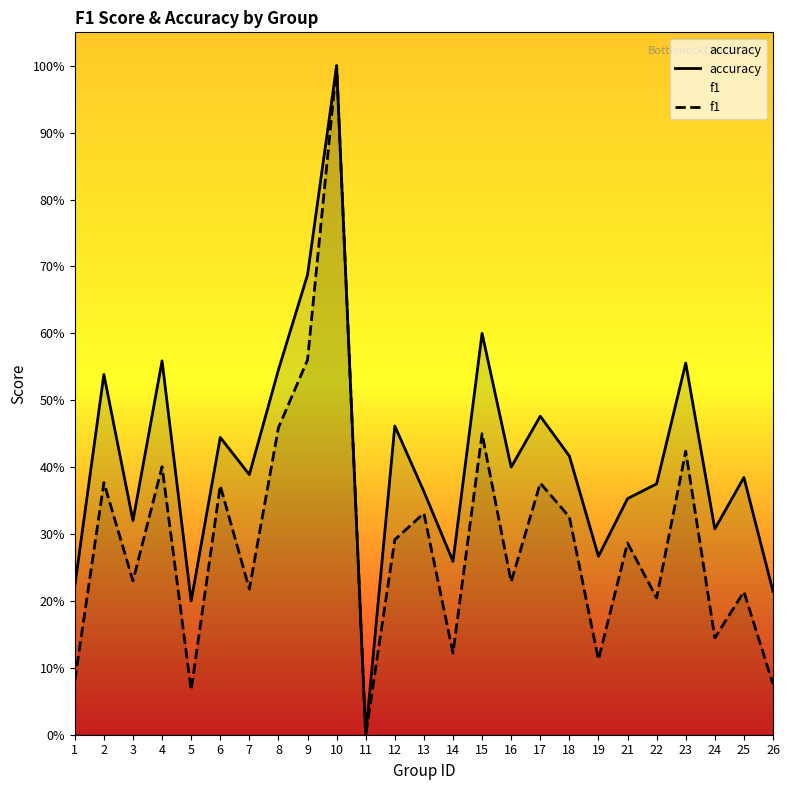

What is the sum of all f1 values?

7.4